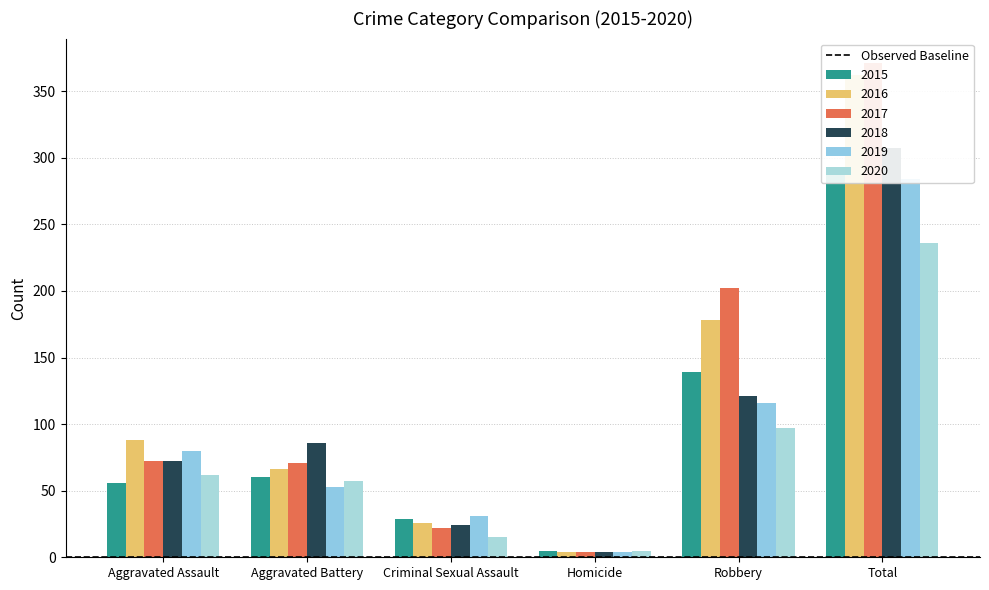

Which series changed the most between Aggravated Battery and Total?

2017